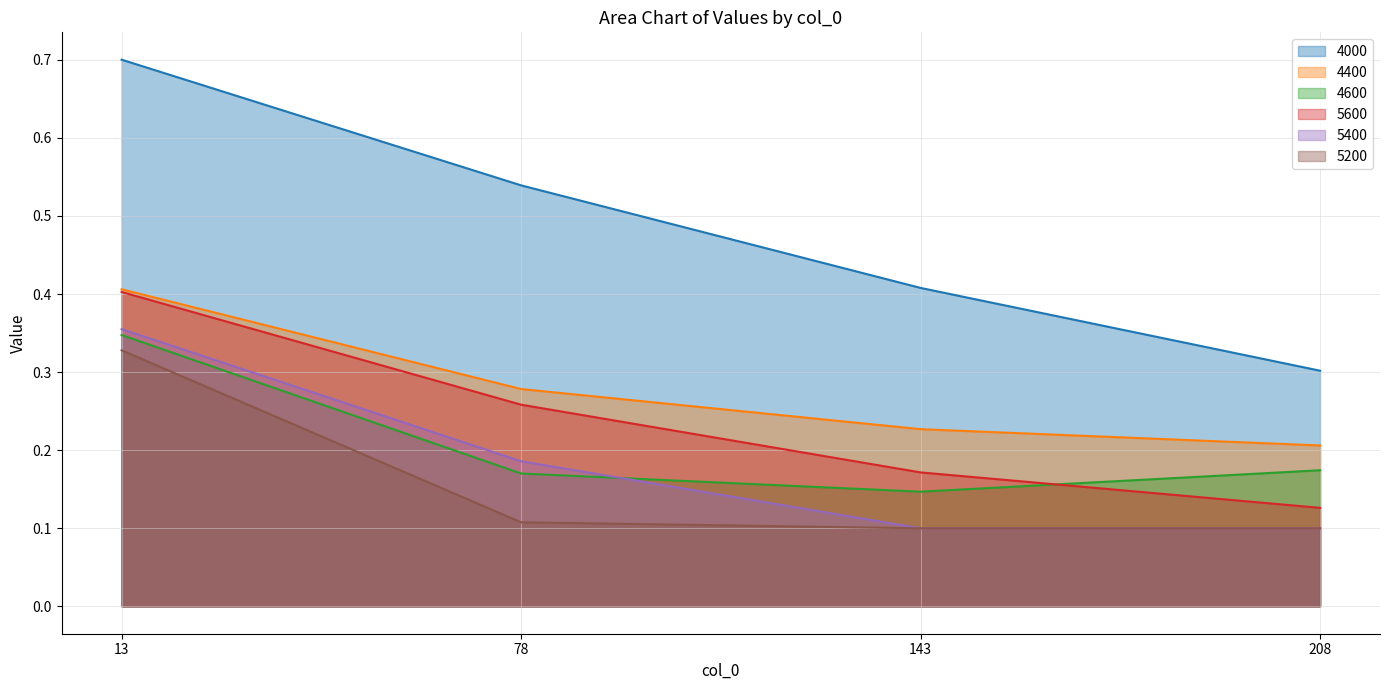

True or false: 5200 and 4400 intersect in this chart.

False